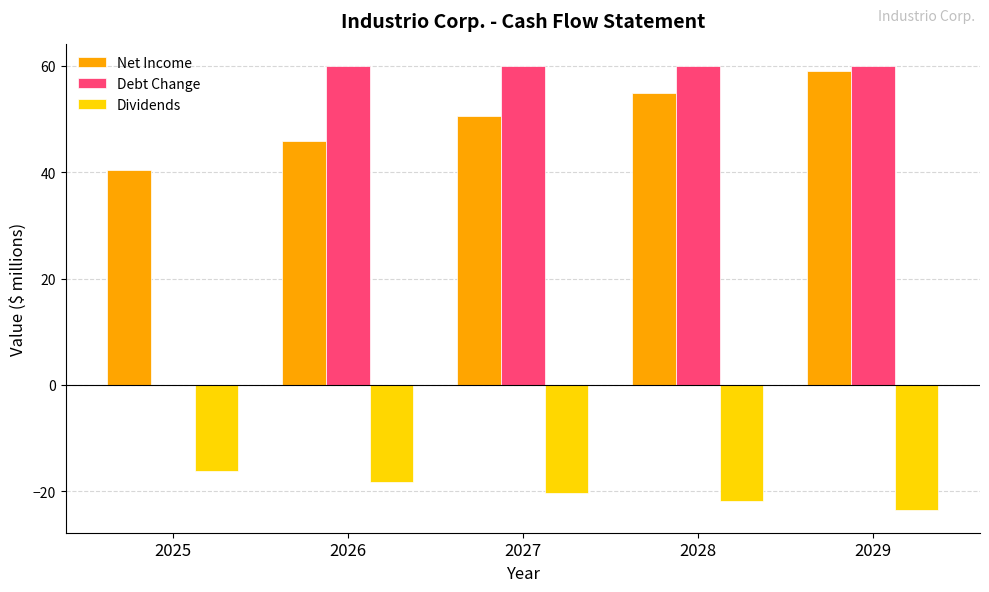

Between 2025 and 2028, which series saw the biggest shift?

Debt Change